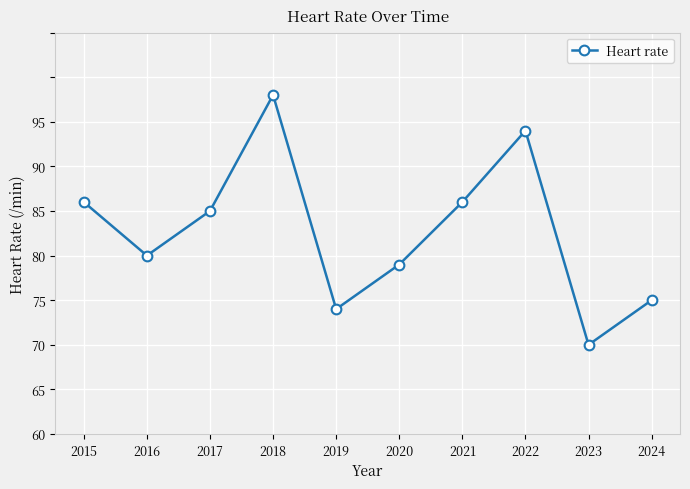

Does the chart have visible grid lines?

Yes